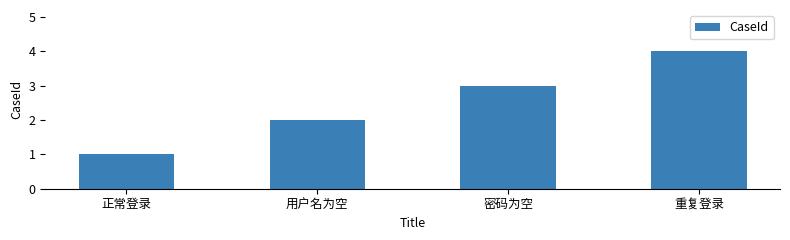

Reading left to right, extract all data points from this chart.

1	2	3	4